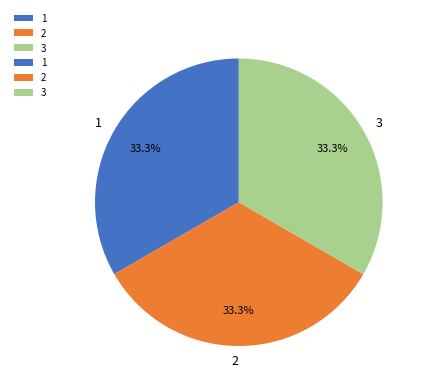

What portion of the pie excludes 1?

66.7%